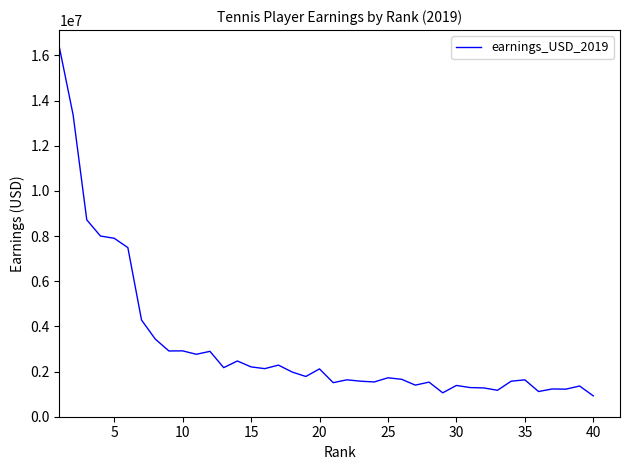

What is the maximum value shown in the chart?

16349586